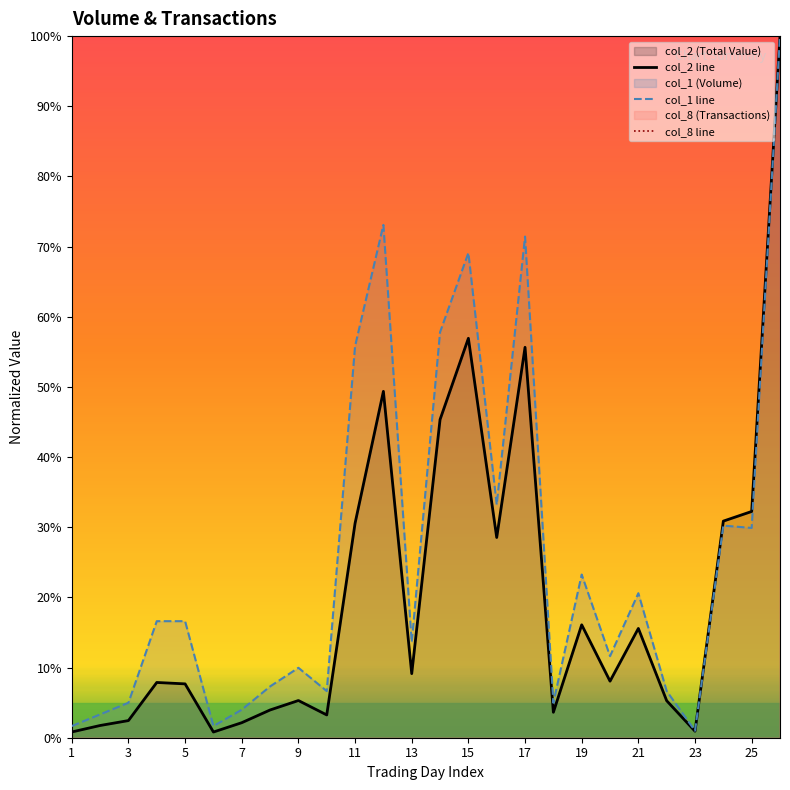

What is the difference between the col_2 line values at 17 and 15?

1.3